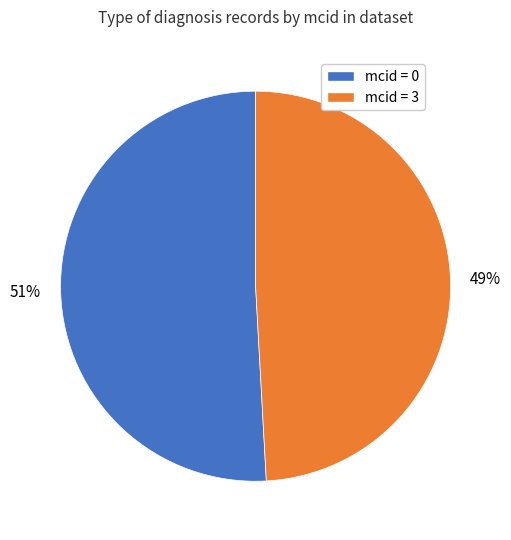

How many segments does this pie chart have?

2